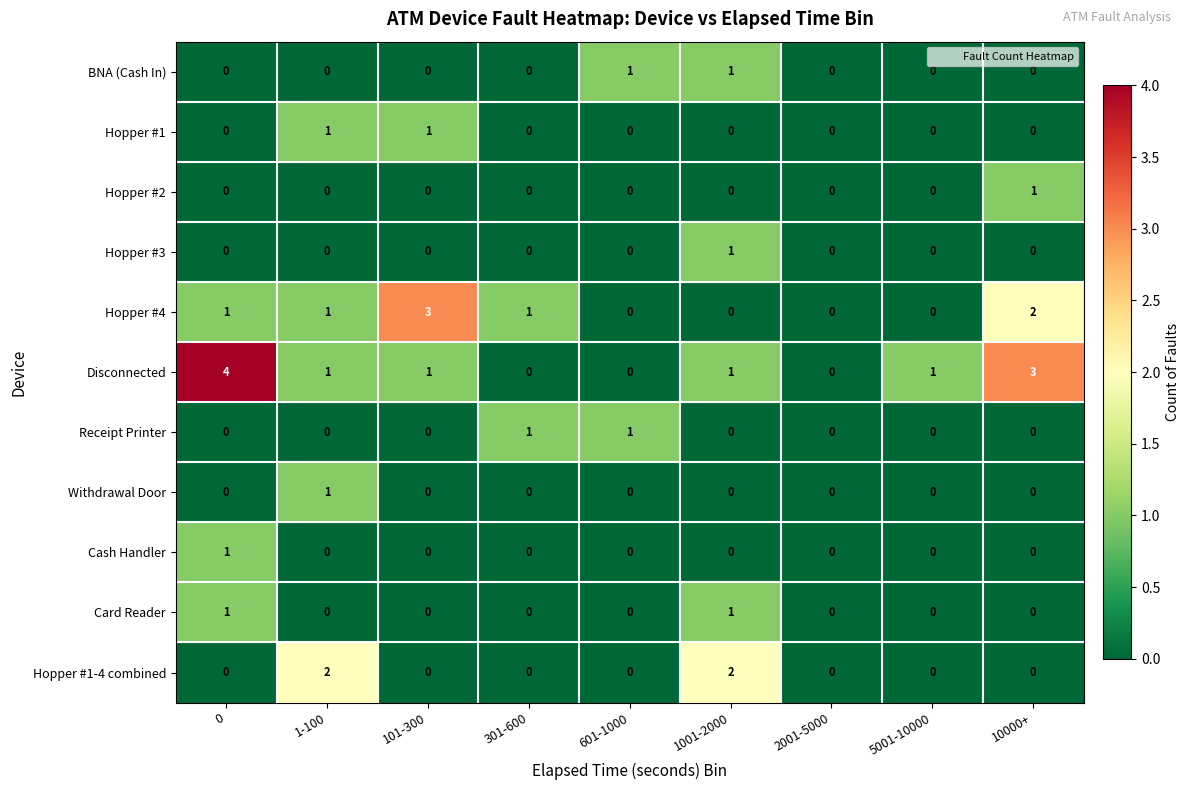

True or false: Cash Handler has a value of 0 at 5001-10000.

True